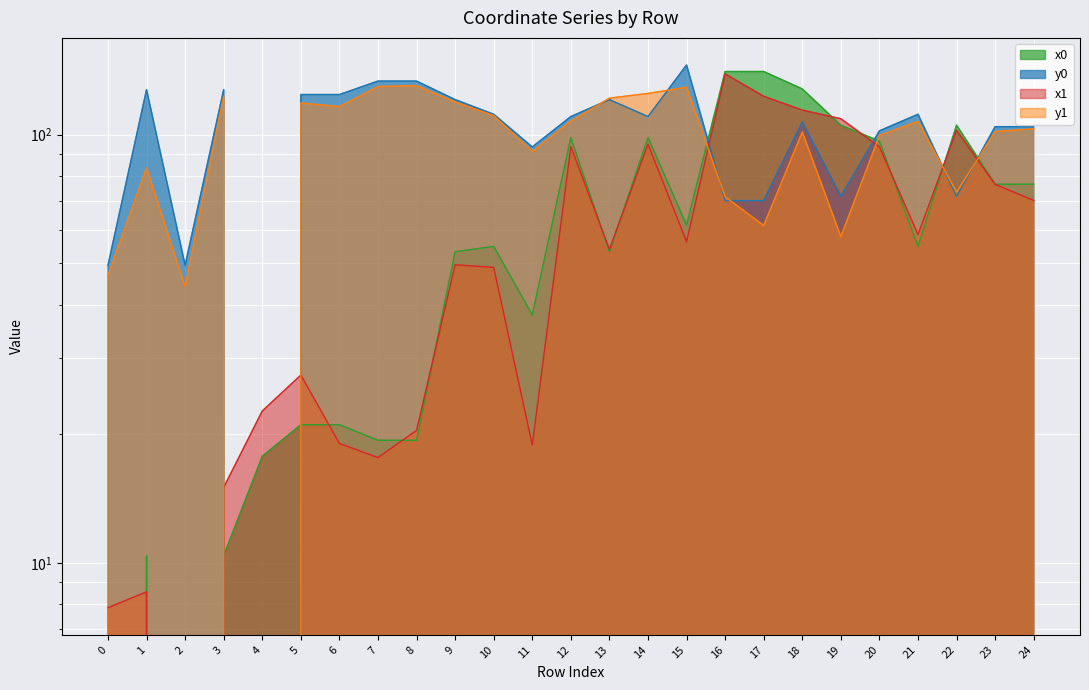

At which category does the chart reach its peak across all series?

15